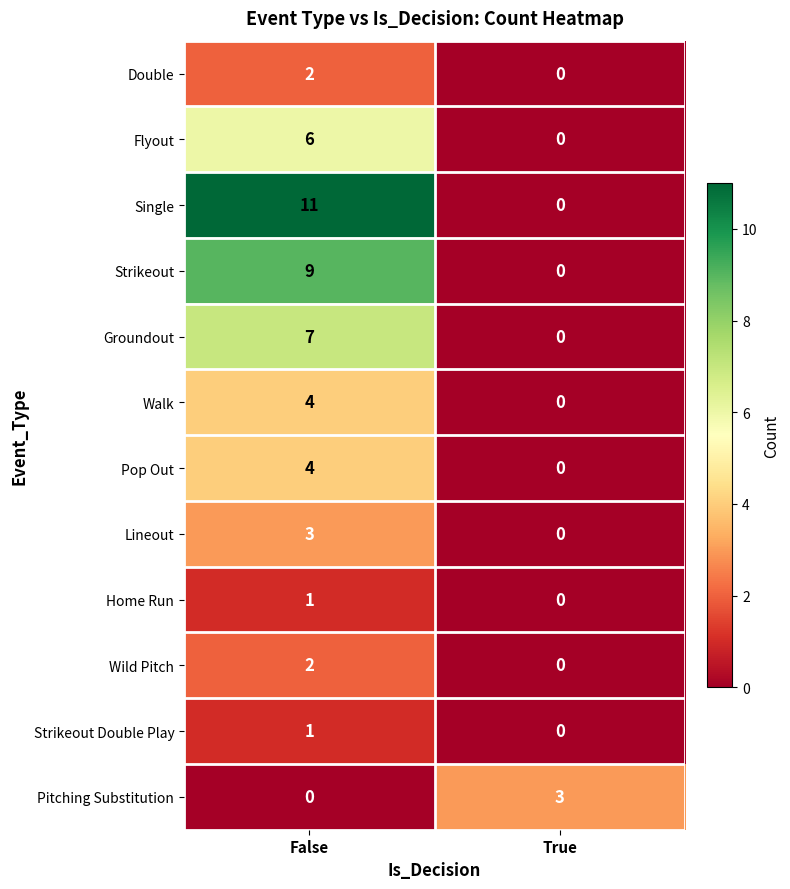

Reading right to left, extract all data points from this chart.

Double: 0	2
Flyout: 0	6
Single: 0	11
Strikeout: 0	9
Groundout: 0	7
Walk: 0	4
Pop Out: 0	4
Lineout: 0	3
Home Run: 0	1
Wild Pitch: 0	2
Strikeout Double Play: 0	1
Pitching Substitution: 3	0